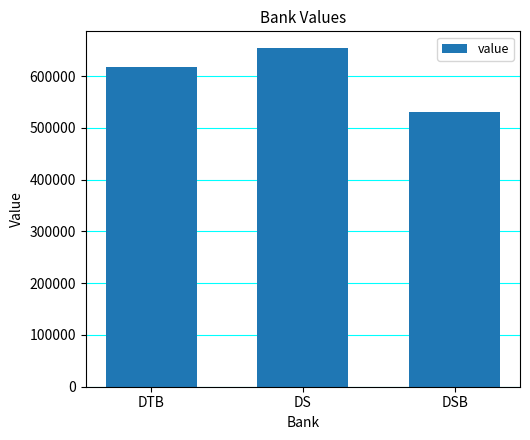

Is it true that the value at DS is 933866?

False